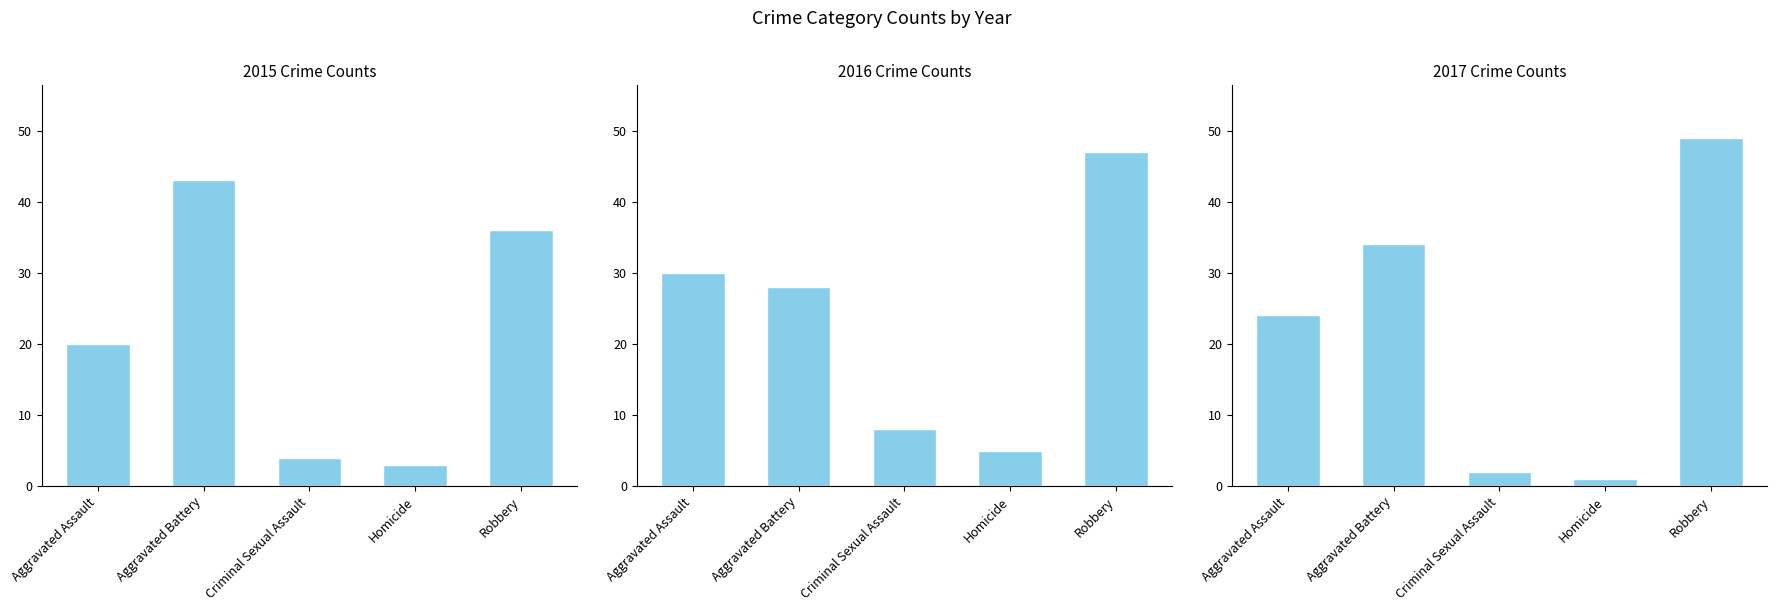

What is the value of the 2017 bar at the 1st from the left?

24